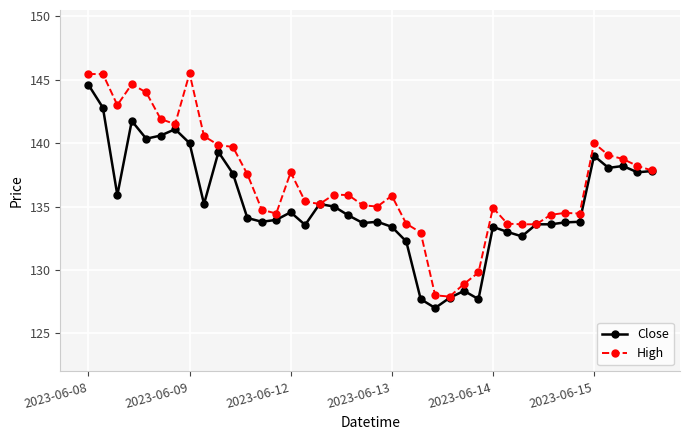

List the series in order of their overall mean, highest first.

High, Close